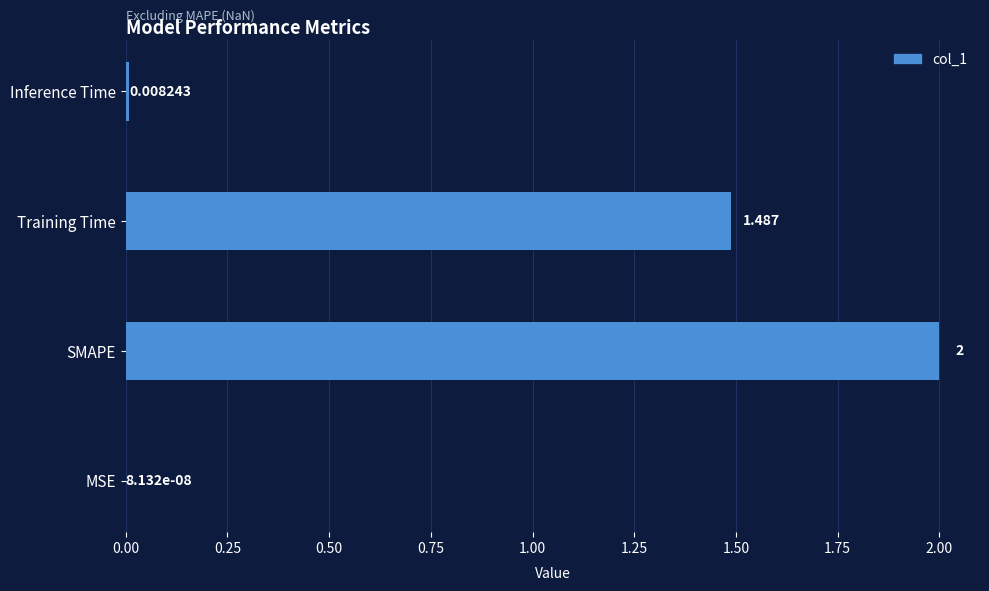

Which label corresponds to the largest value in the chart?

SMAPE